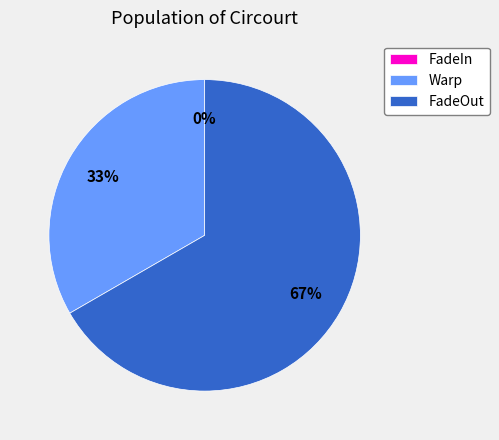

Which category has the smallest portion of the pie?

FadeIn